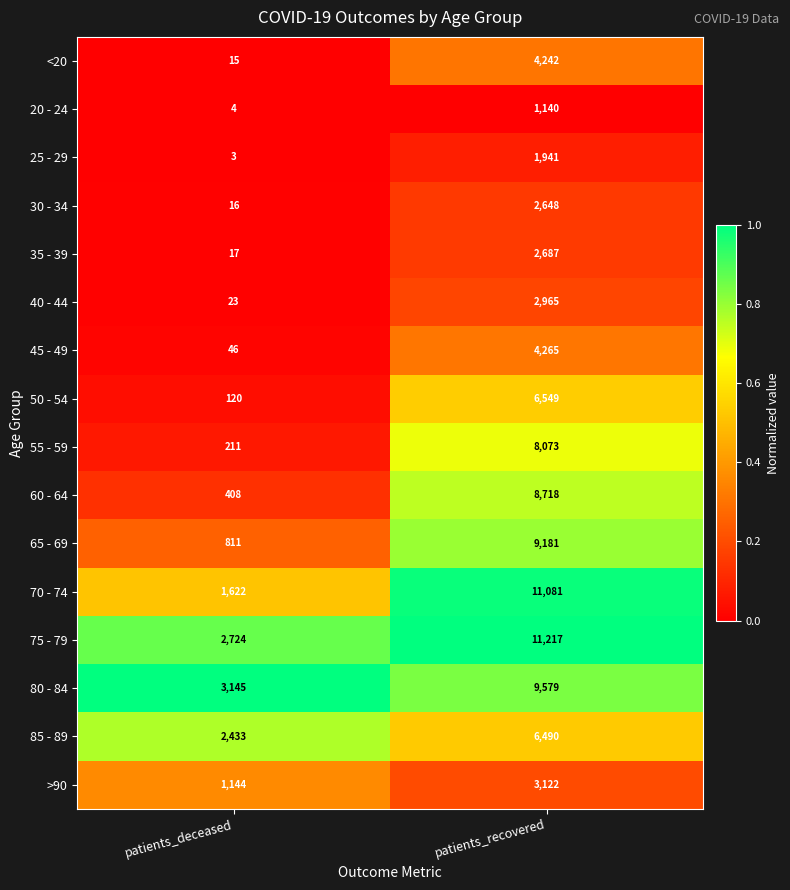

Rank the series at patients_deceased from lowest to highest value.

25 - 29, 20 - 24, <20, 30 - 34, 35 - 39, 40 - 44, 45 - 49, 50 - 54, 55 - 59, 60 - 64, 65 - 69, >90, 70 - 74, 85 - 89, 75 - 79, 80 - 84